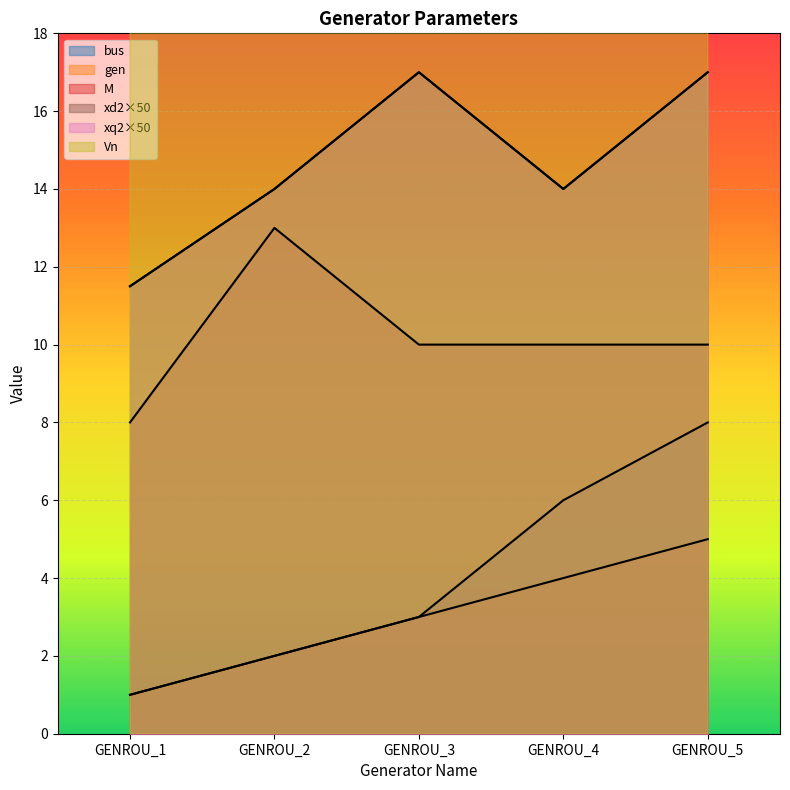

What value does the bus series have at GENROU_3?

3.0